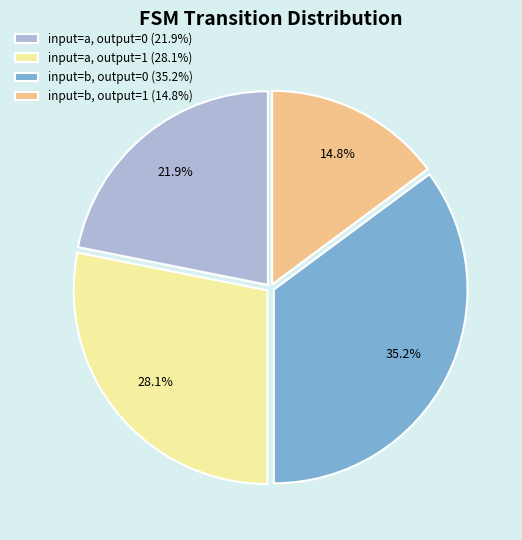

Between input=b, output=1 (14.8%) and input=a, output=0 (21.9%), which is larger?

input=a, output=0 (21.9%)